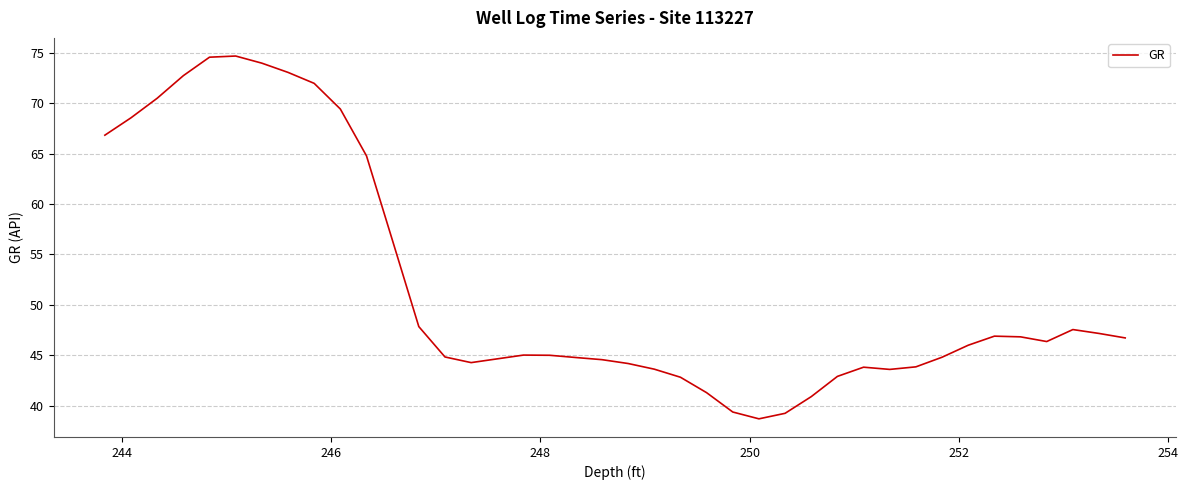

What is the minimum value shown in the chart?

38.7